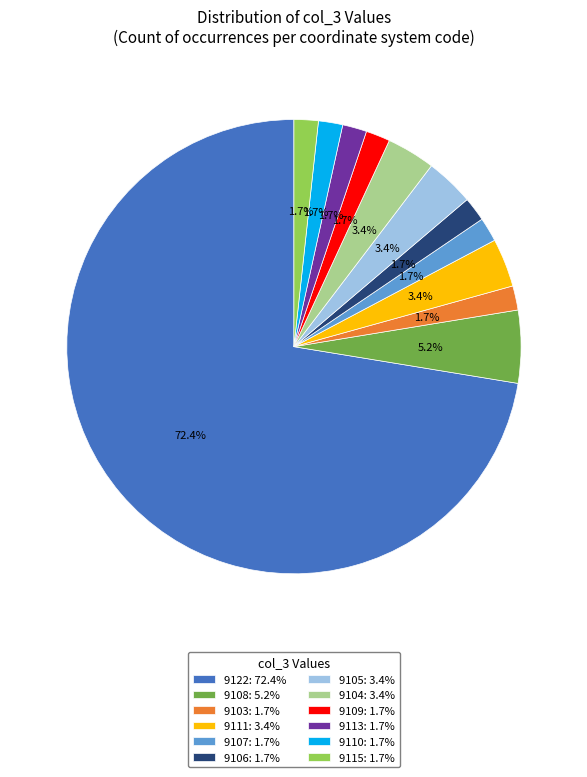

Which category has the biggest portion of the pie?

9122: 72.4%